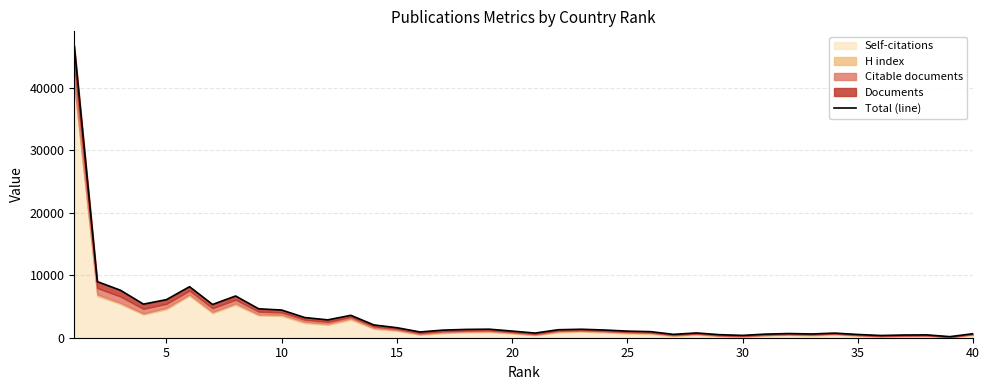

Reading left to right, extract all data points from this chart.

46703	8979	7602	5374	6096	8162	5320	6677	4627	4430	3228	2856	3584	2044	1603	923	1217	1329	1366	1062	746	1277	1355	1234	1057	973	538	762	486	374	576	668	600	736	520	355	432	455	170	643